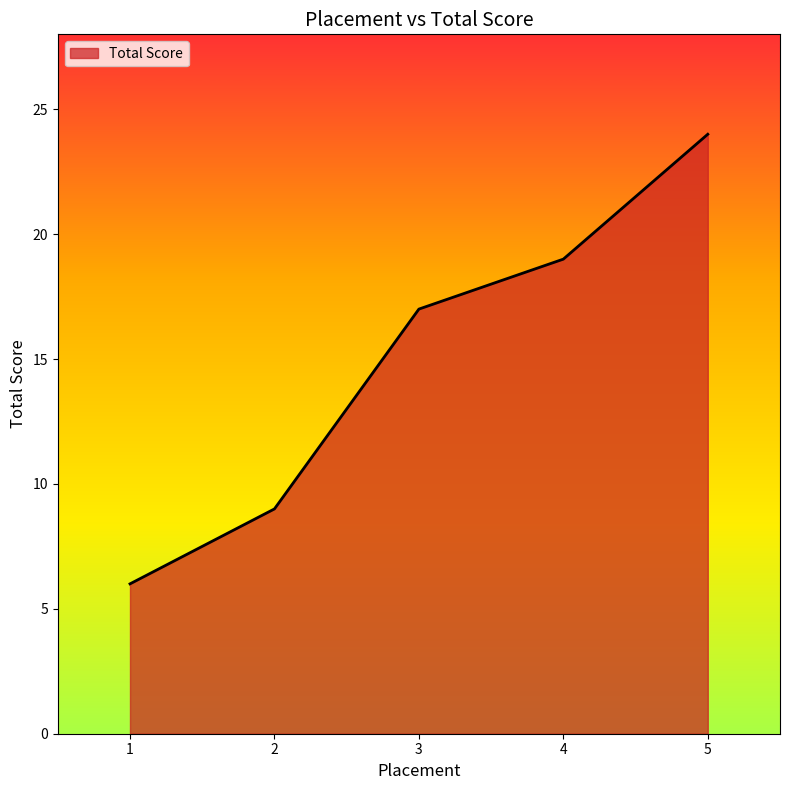

Rank the categories by value from lowest to highest.

1, 2, 3, 4, 5